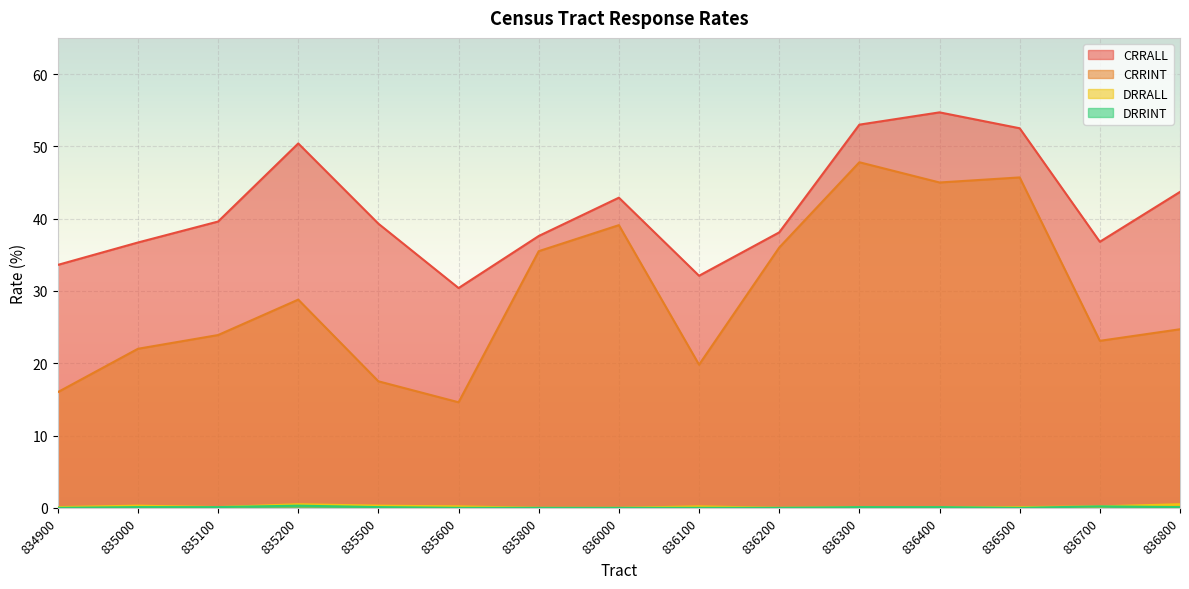

True or false: CRRINT and DRRALL intersect in this chart.

False